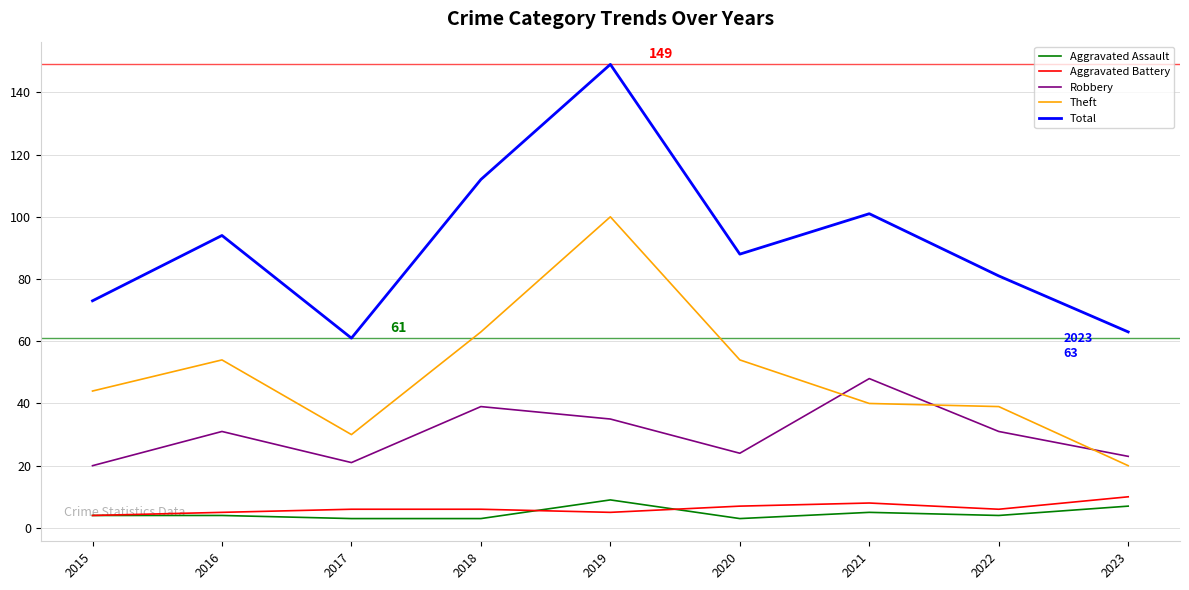

True or false: Total and Aggravated Battery intersect in this chart.

False